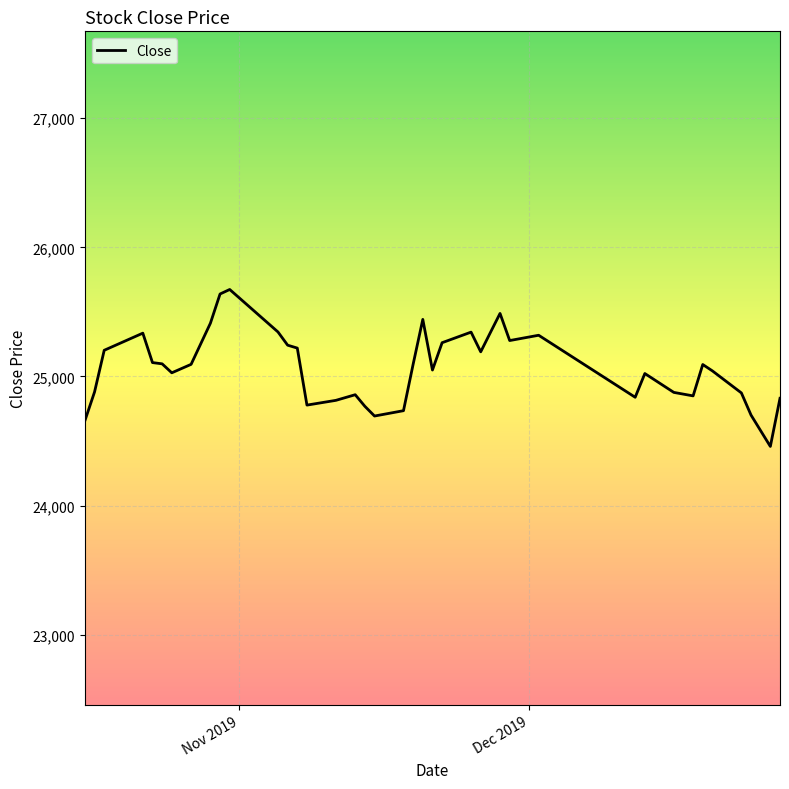

True or false: there are more than 0 points higher than both neighbors.

True